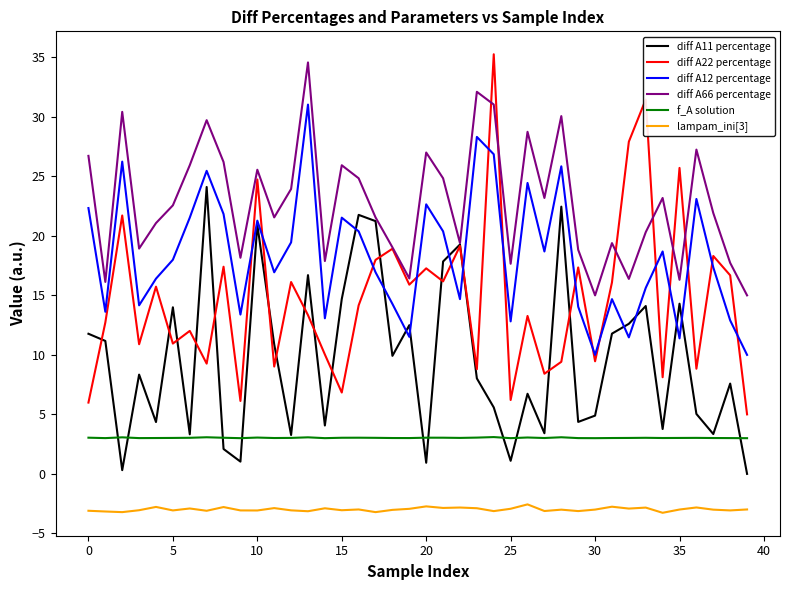

What is the sum of all diff A12 percentage values?

733.3